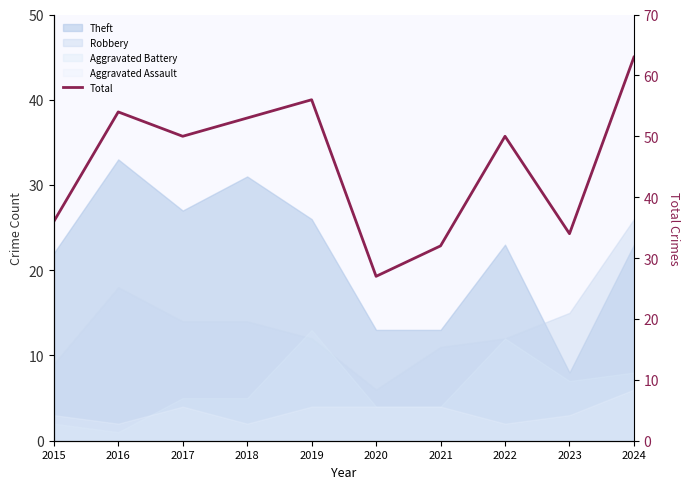

What is the change in value from 2017 to 2019?

+6